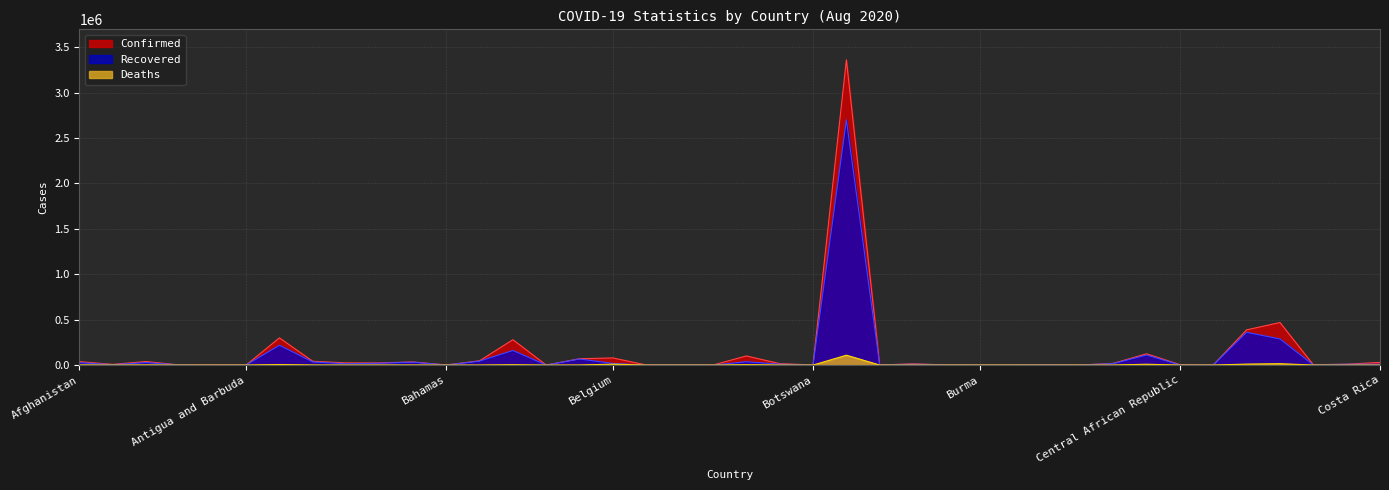

What is the difference between the maximum and minimum values in the Deaths series?

108536